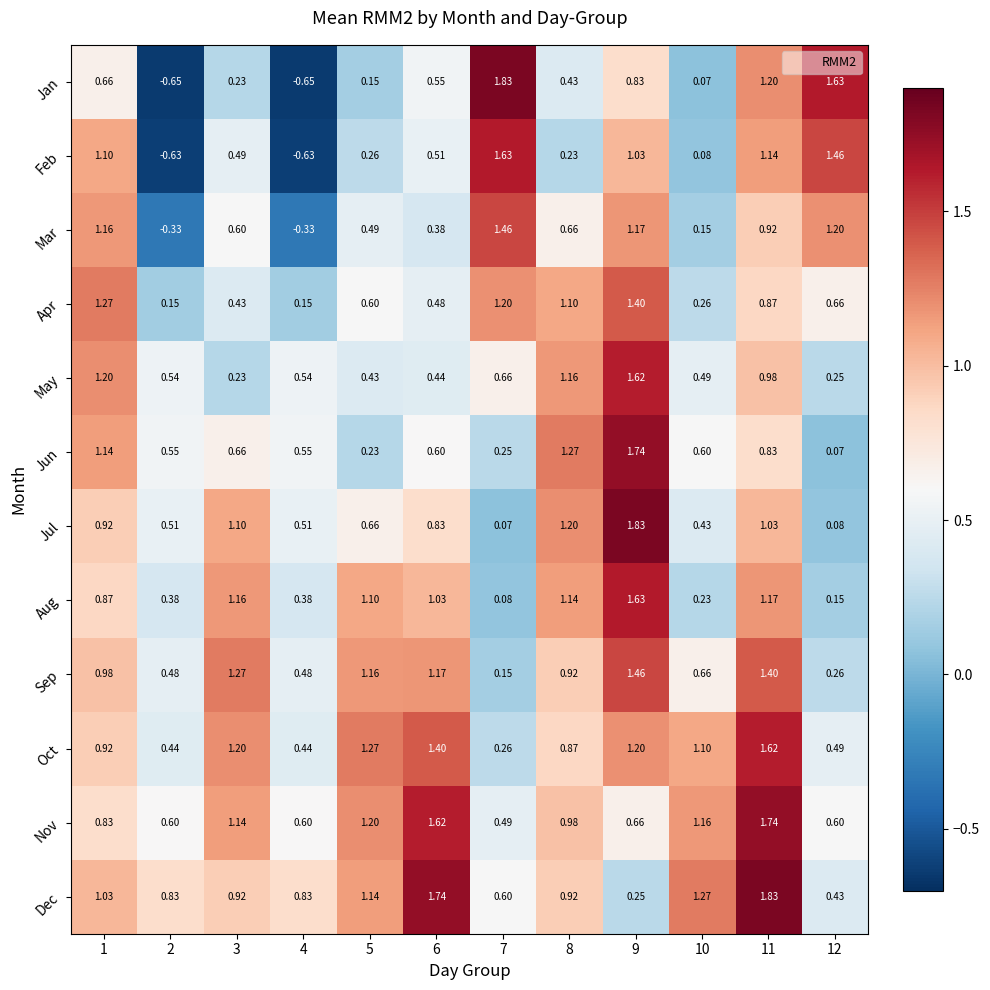

Rank the series at 7 from lowest to highest value.

Jul, Aug, Sep, Jun, Oct, Nov, Dec, May, Apr, Mar, Feb, Jan